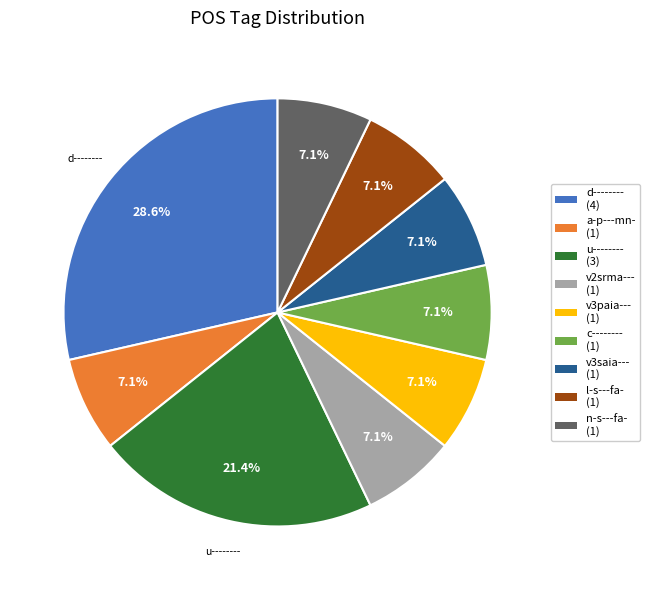

Is n-s---fa- (1) the majority of the pie?

No